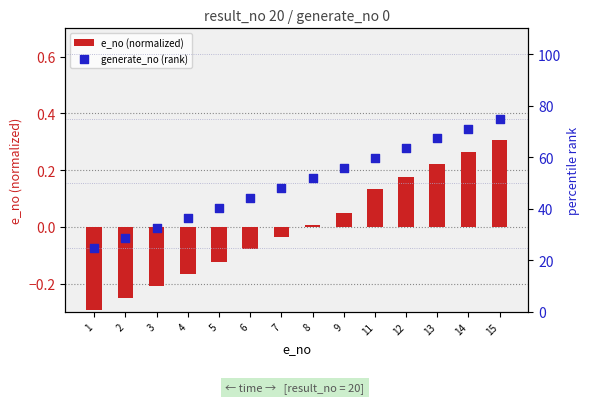

Which series reaches the maximum Y coordinate?

generate_no (rank)